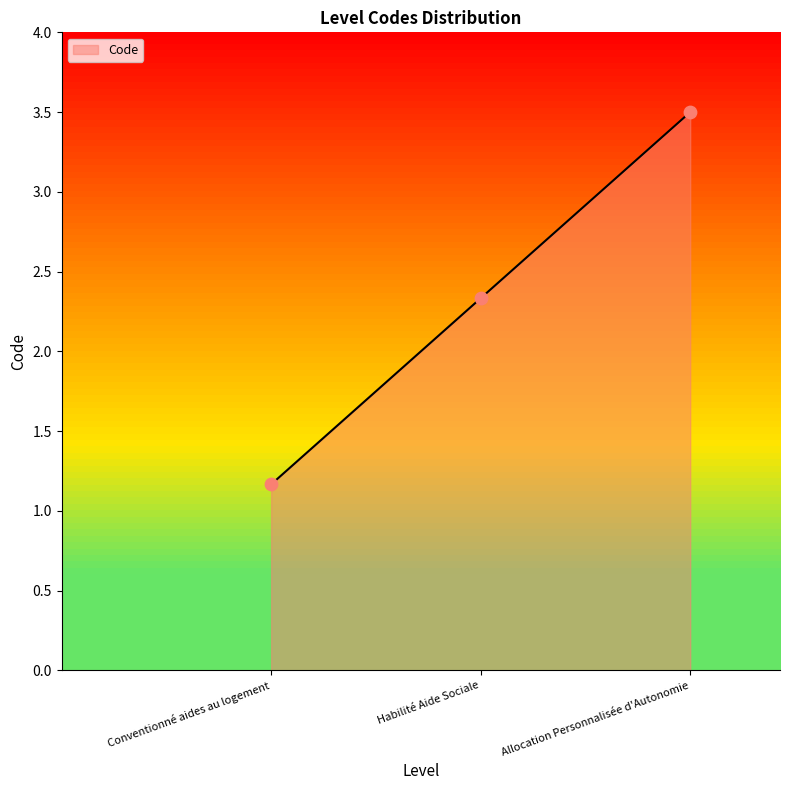

Between Habilité Aide Sociale and Conventionné aides au logement, which is larger?

Habilité Aide Sociale